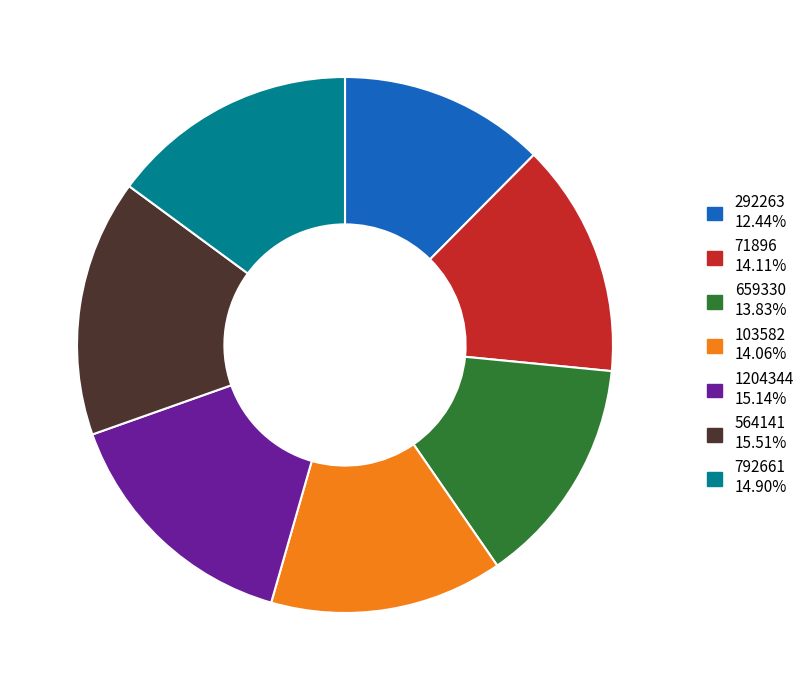

Is the sum of 659330 and 71896 greater than half?

No